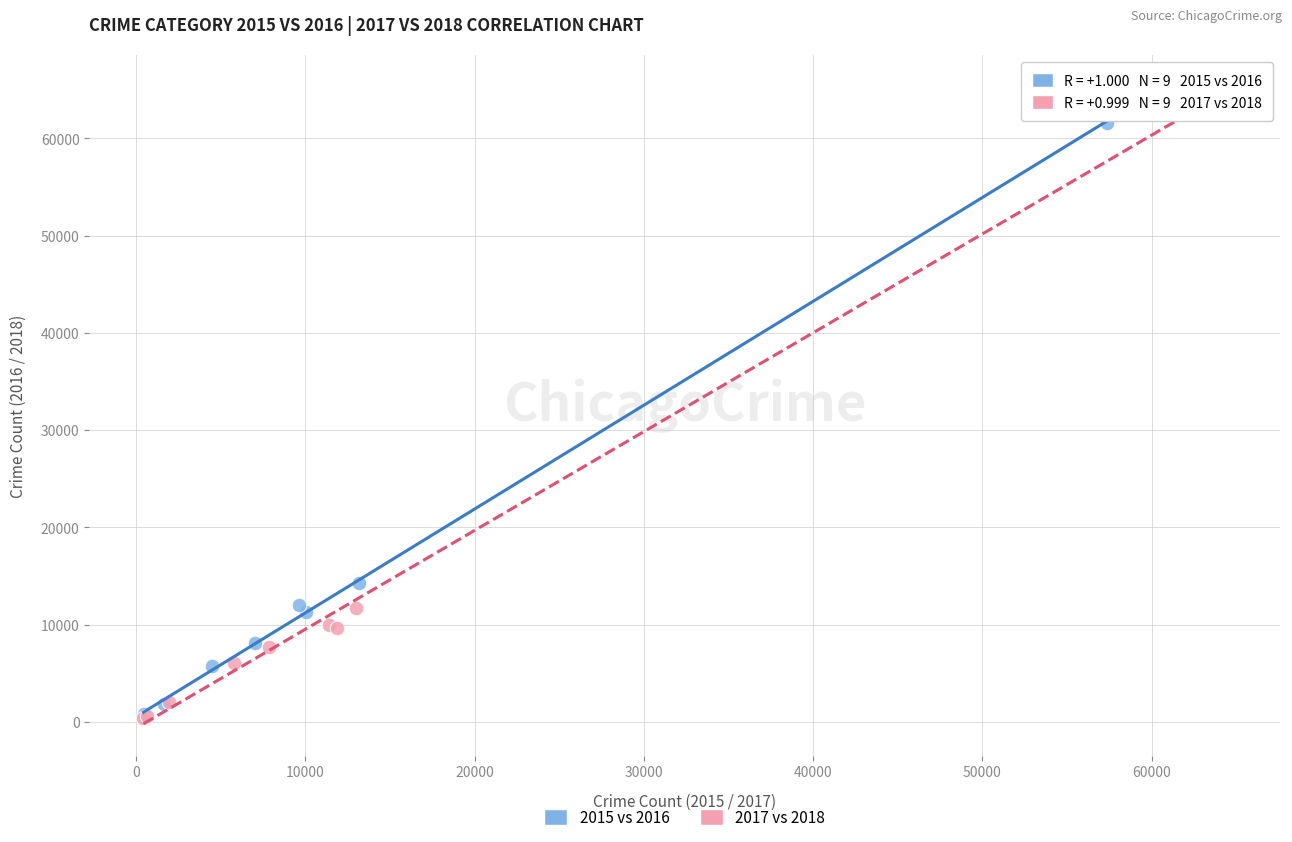

Which series has the largest Y range (max minus min)?

2017 vs 2018